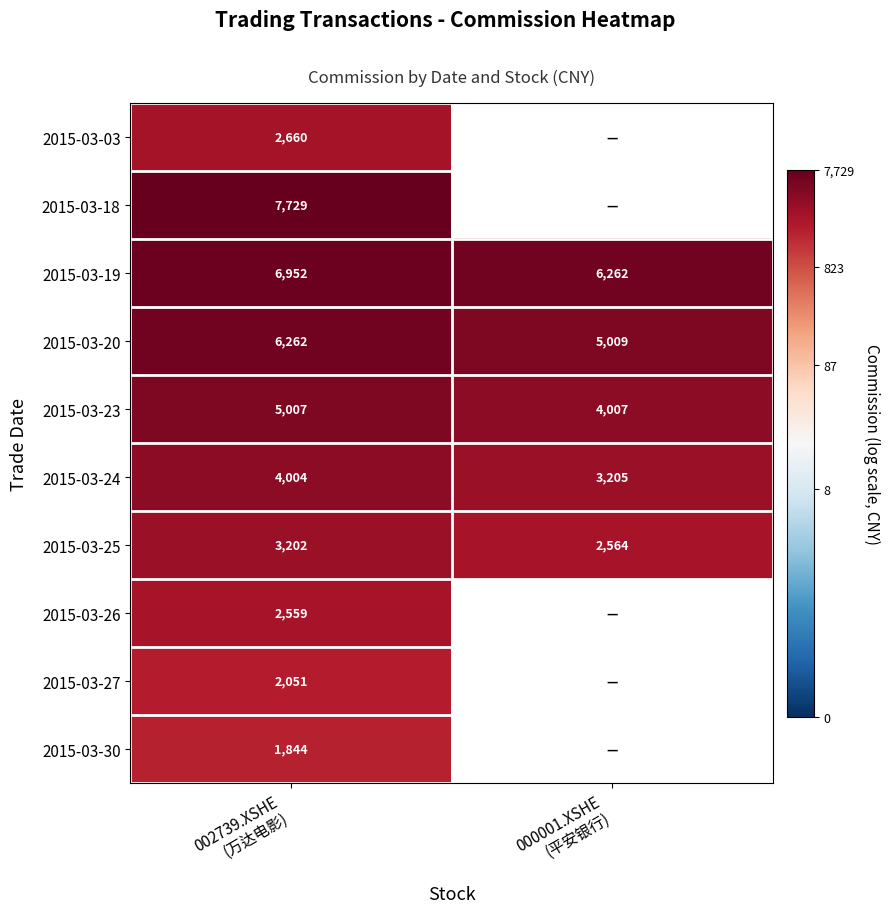

How many values in the 2015-03-24 series are below 4004?

1